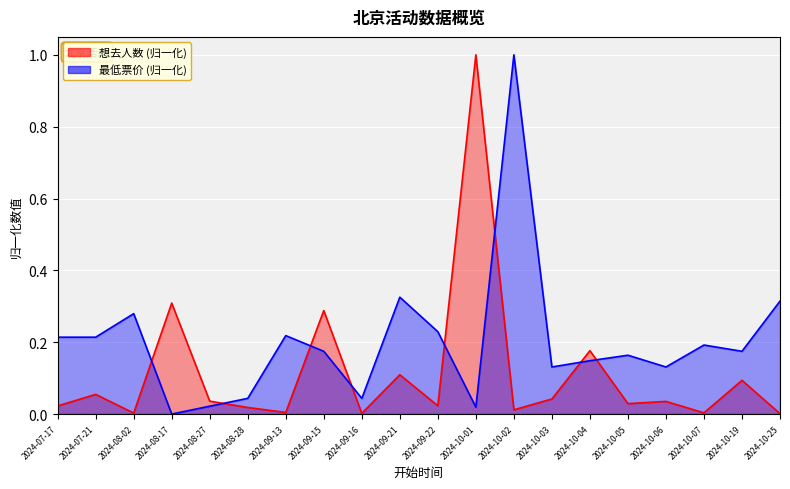

How many lines are shown in the chart?

2